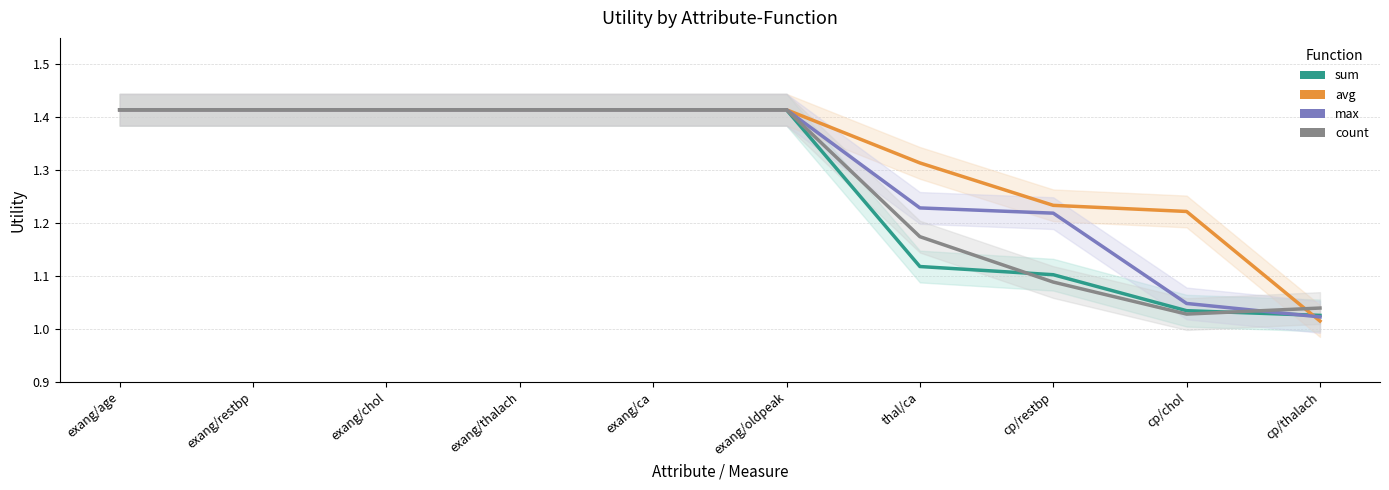

How many interior local valleys does the count series have?

1